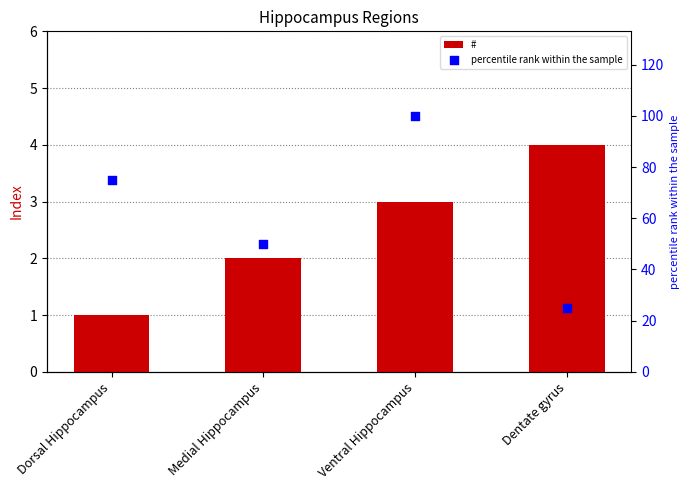

Which series has the largest total across all categories?

percentile rank within the sample